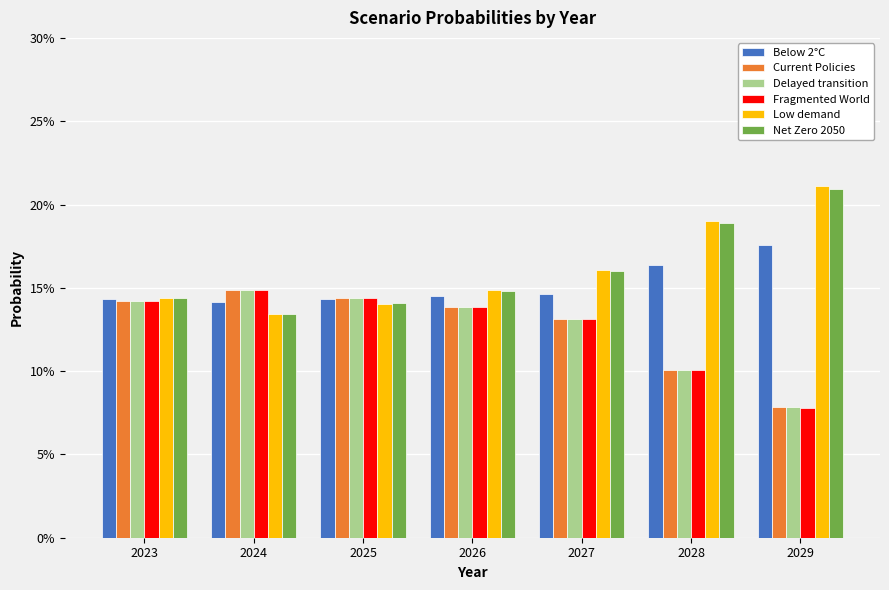

Does the chart contain stacked bars?

No